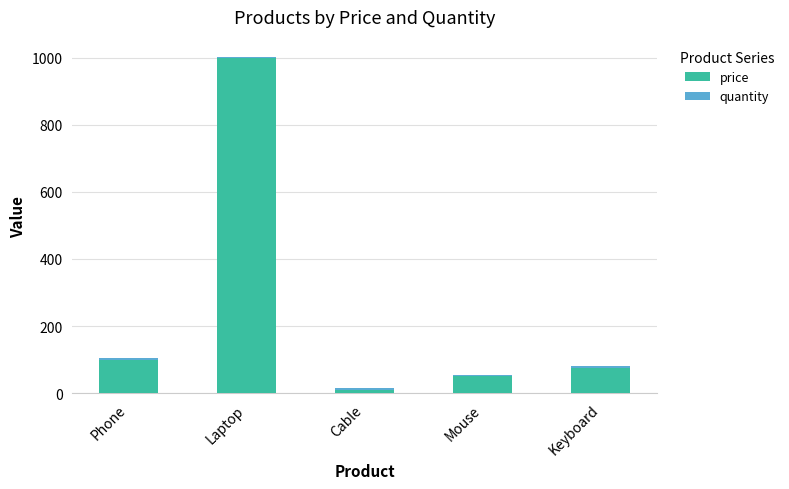

What is the sum of all price values?

1235